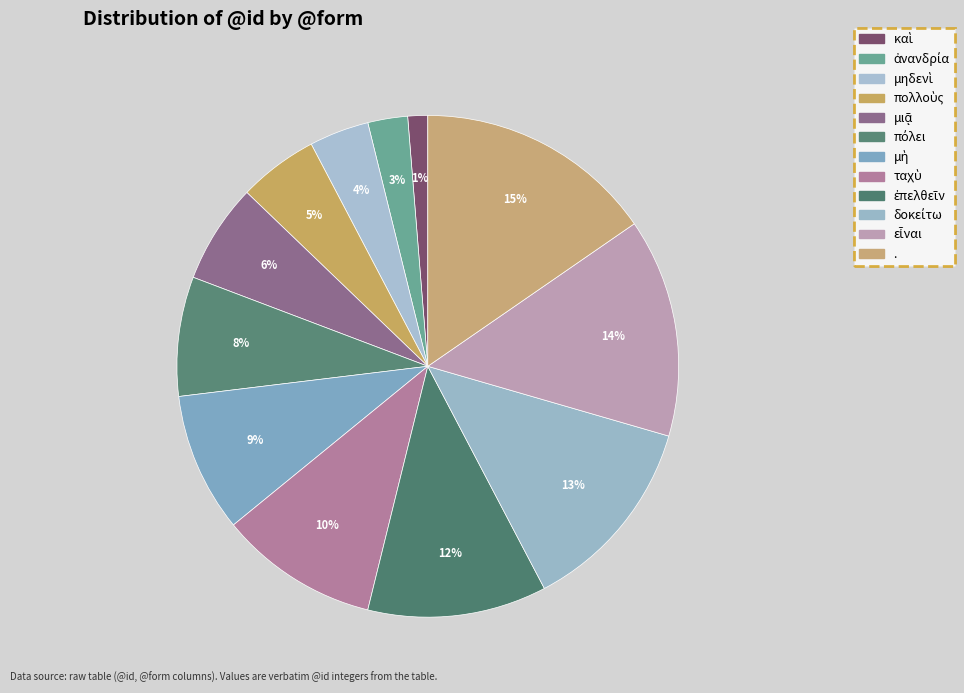

How many segments does this pie chart have?

12